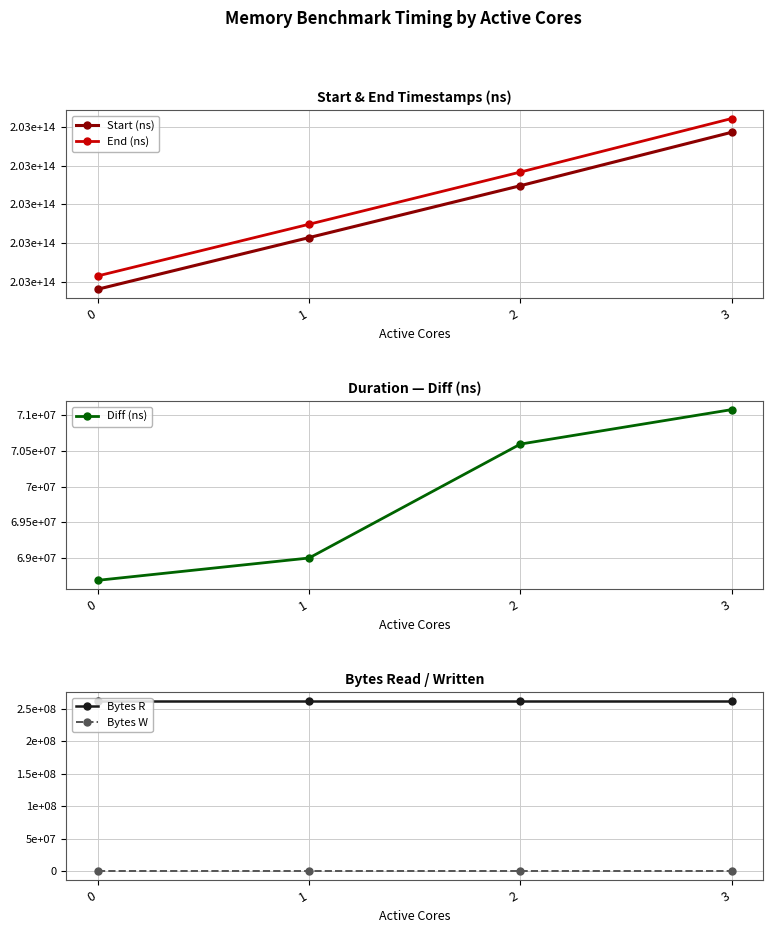

The Diff (ns) series shows 71081712 at 3. True or false?

True